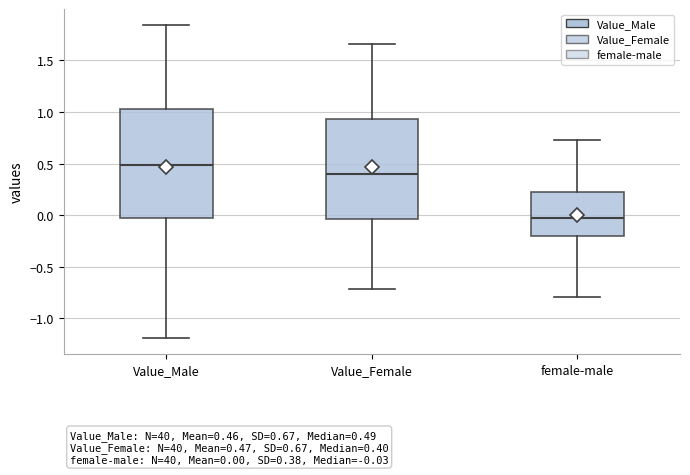

Comparing the boxes themselves (not the whiskers), which one is the tallest?

Value_Male